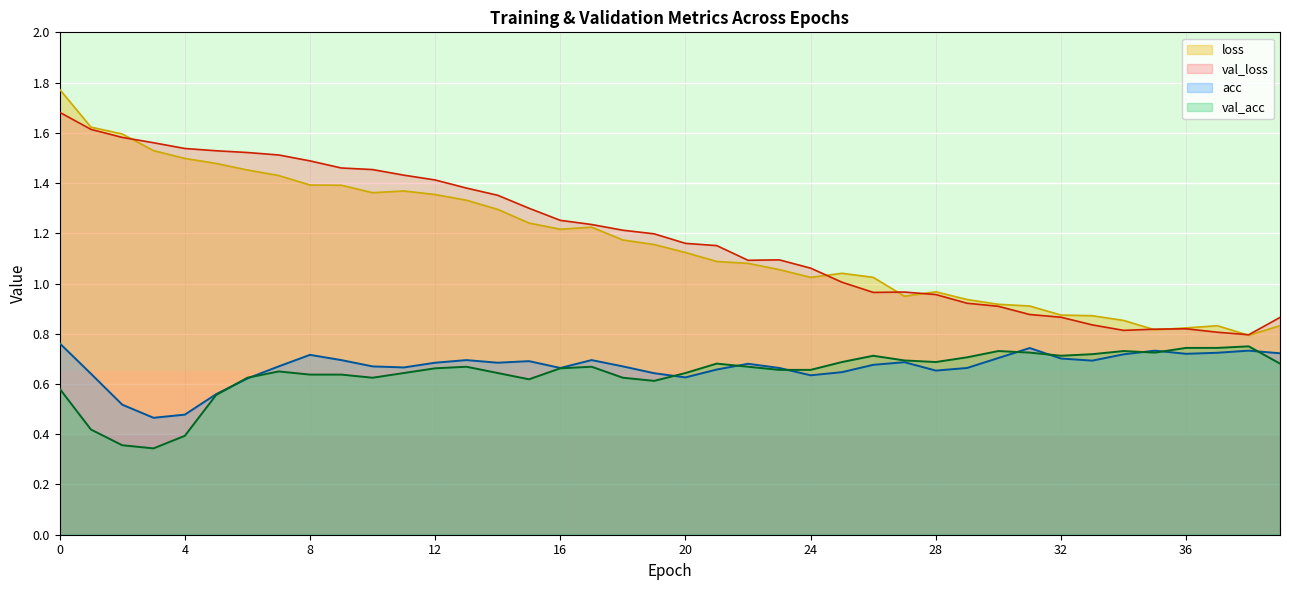

After their last crossing, which series has the higher values: acc or val_acc?

acc